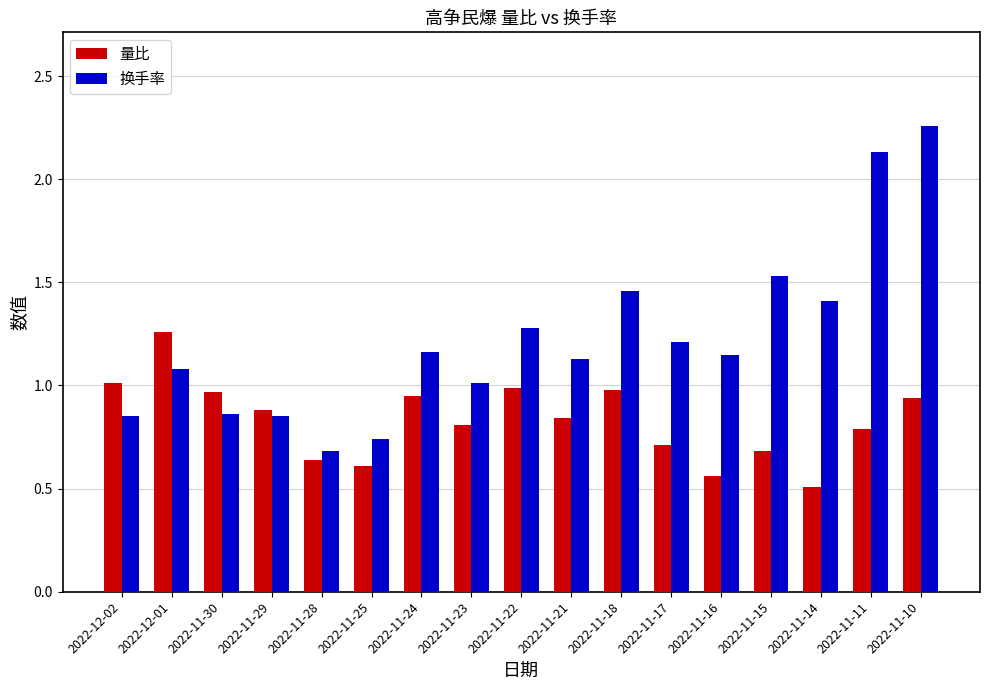

List the series in order of their peak value, highest first.

换手率, 量比